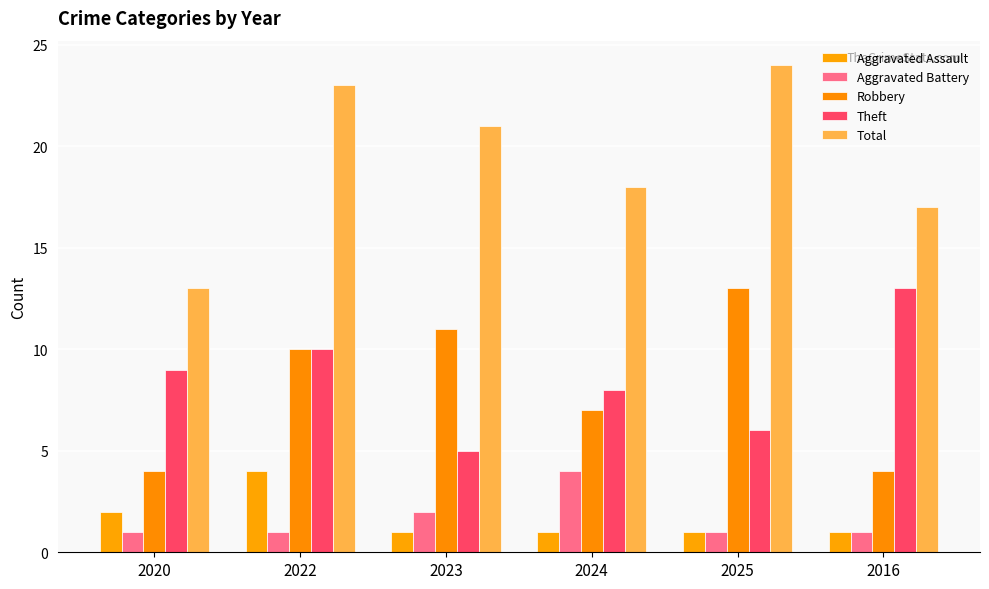

Which series has the largest total across all categories?

Total